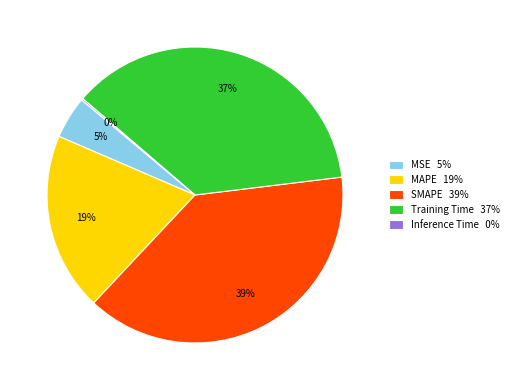

To the nearest percent, what portion does SMAPE 39% represent?

39%